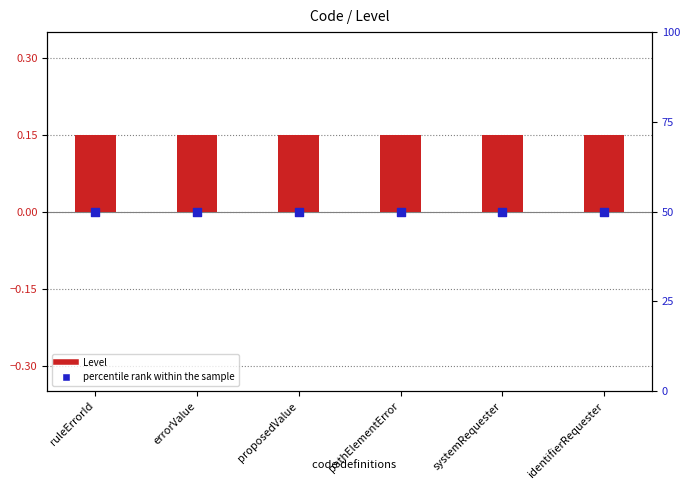

Which series has the largest total across all categories?

percentile rank within the sample